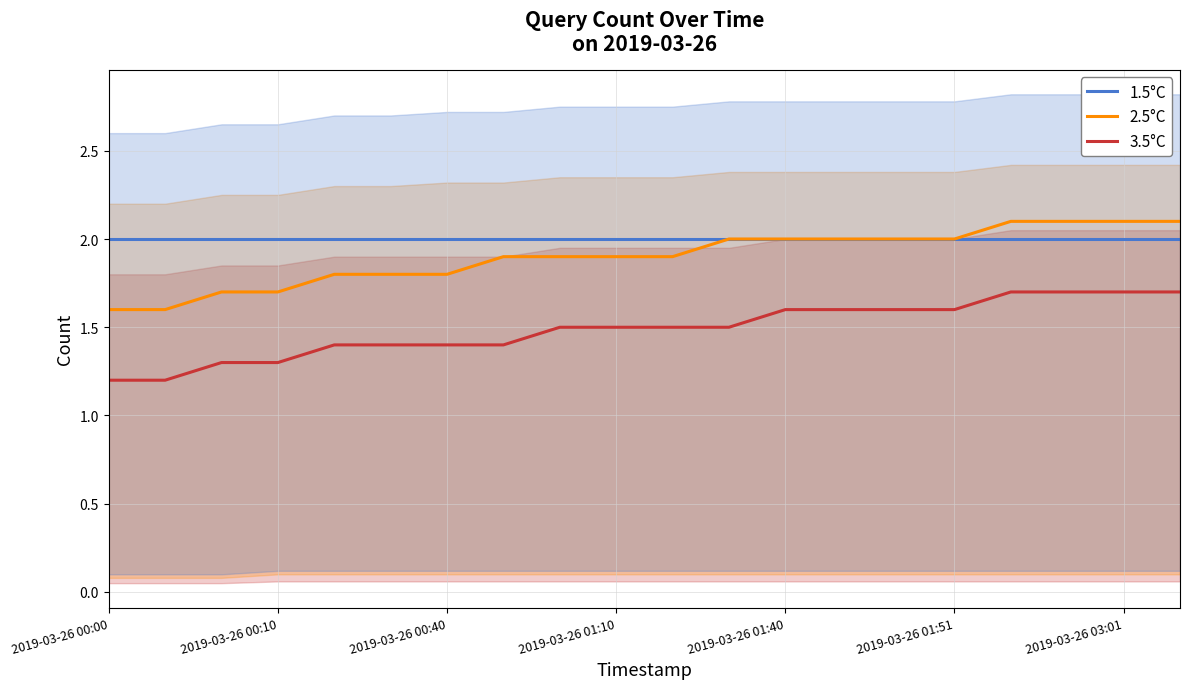

What is the difference between the maximum and minimum values in the 2.5°C series?

0.5